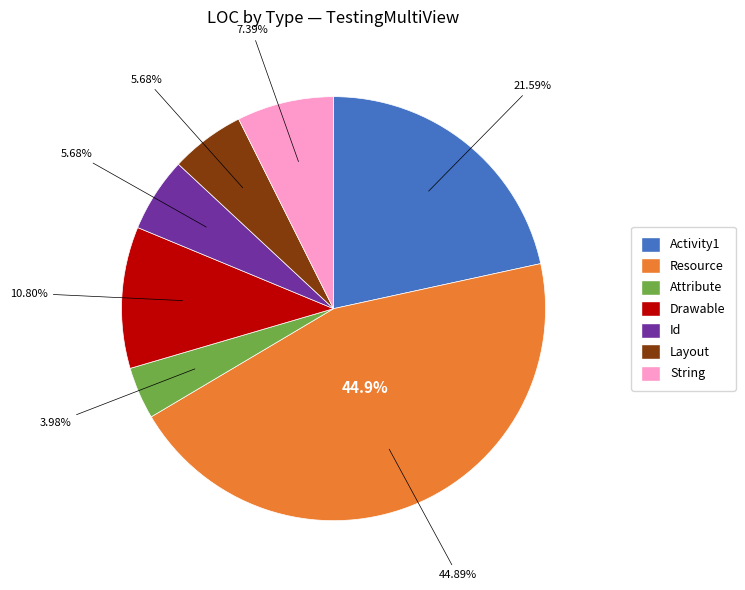

How many segments does this pie chart have?

7